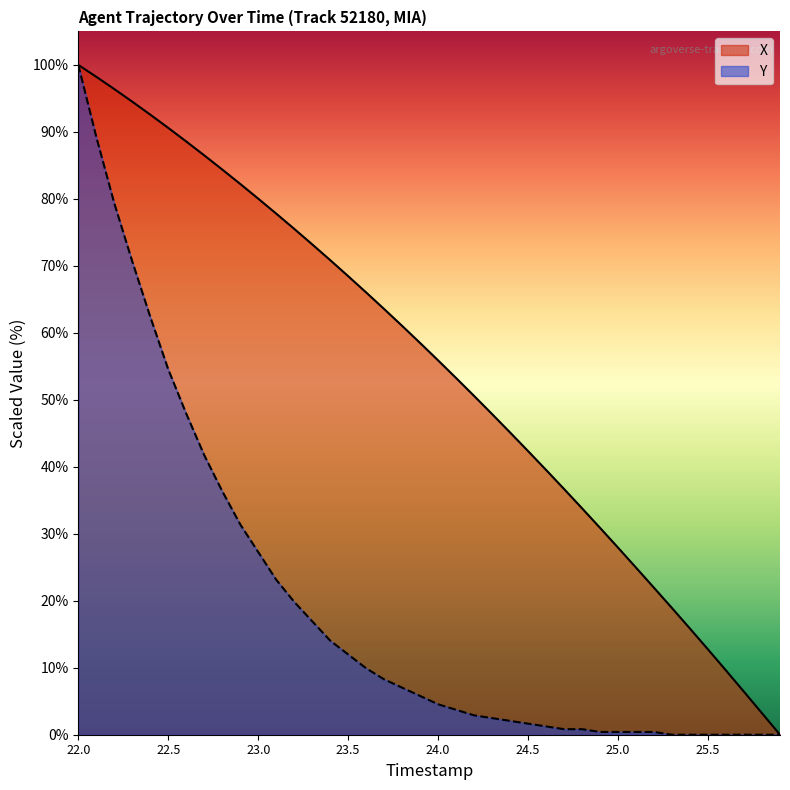

What is the total value across all series at 24.0?

60.4